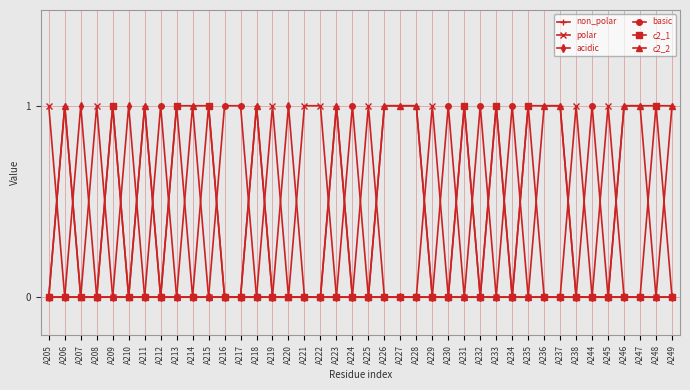

Which series has the largest total across all categories?

non_polar